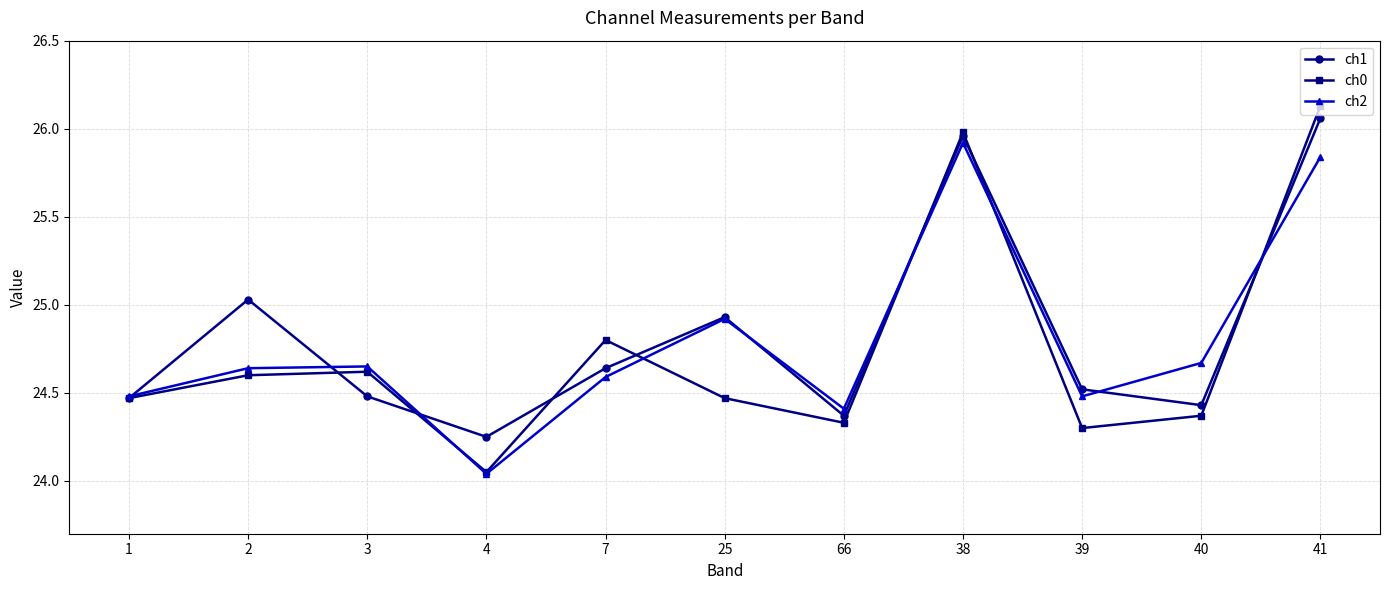

Which label corresponds to the largest value in the chart?

41